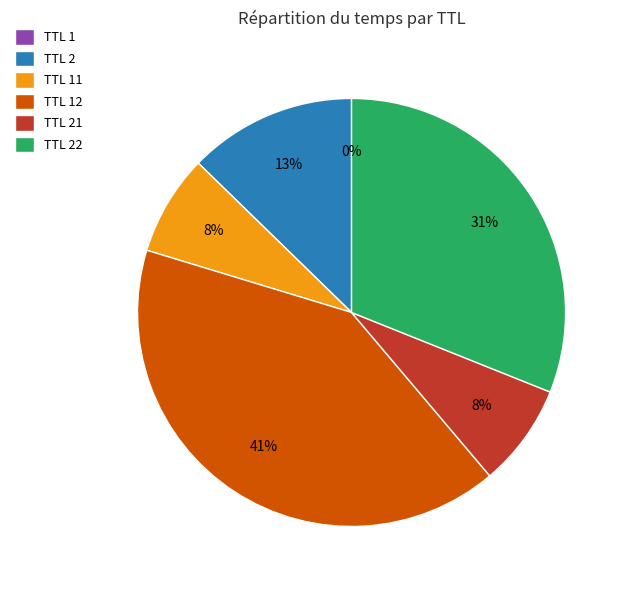

To the nearest percent, what is the difference between the TTL 21 and TTL 22 slice percentages?

23%